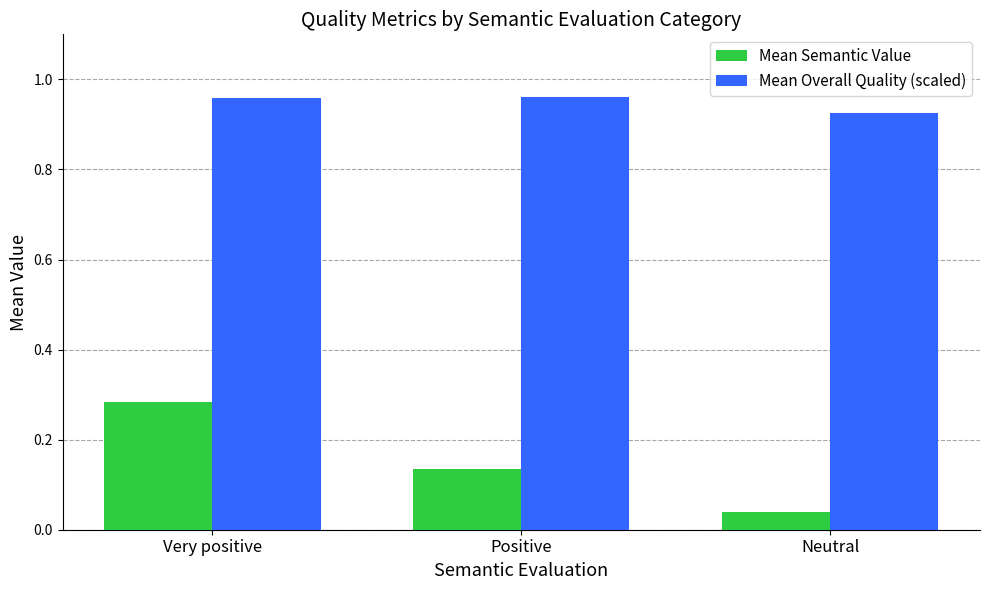

Count the Mean Overall Quality (scaled) values in the range 0 to 1.

3